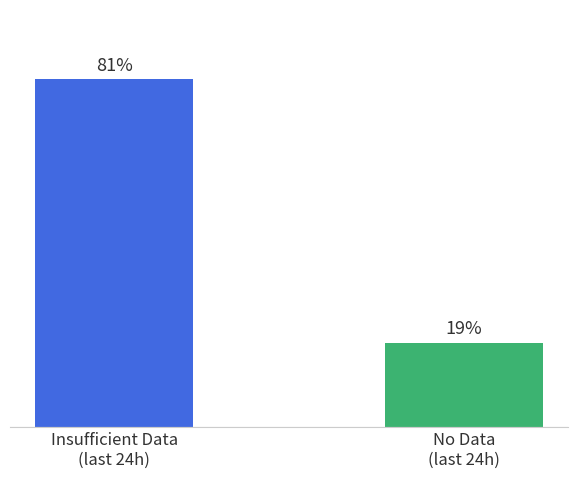

What position from the left is No Data
(last 24h)?

2